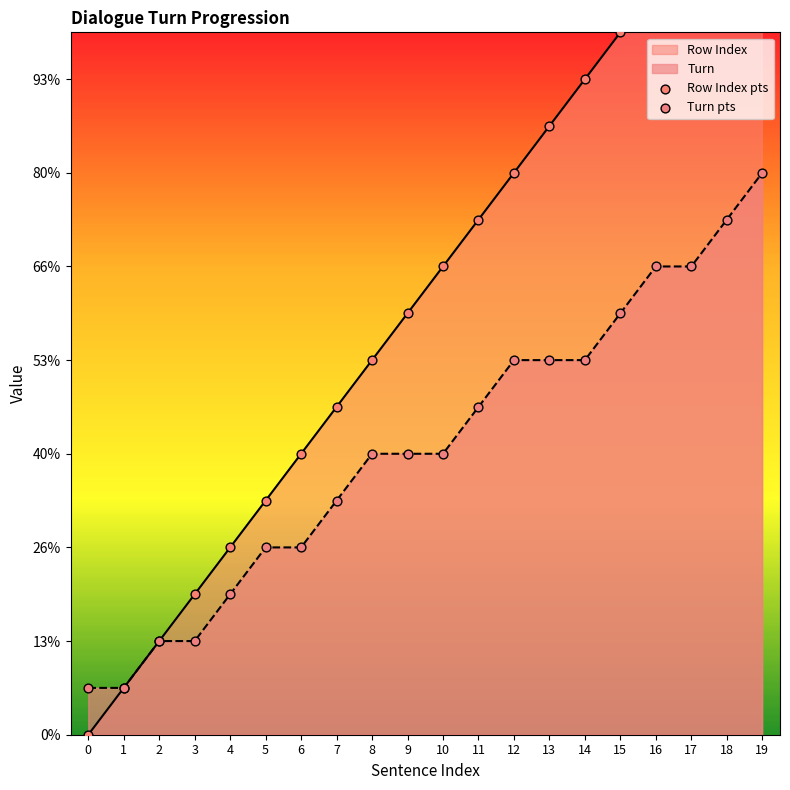

What is the total value across all series at 6?

10